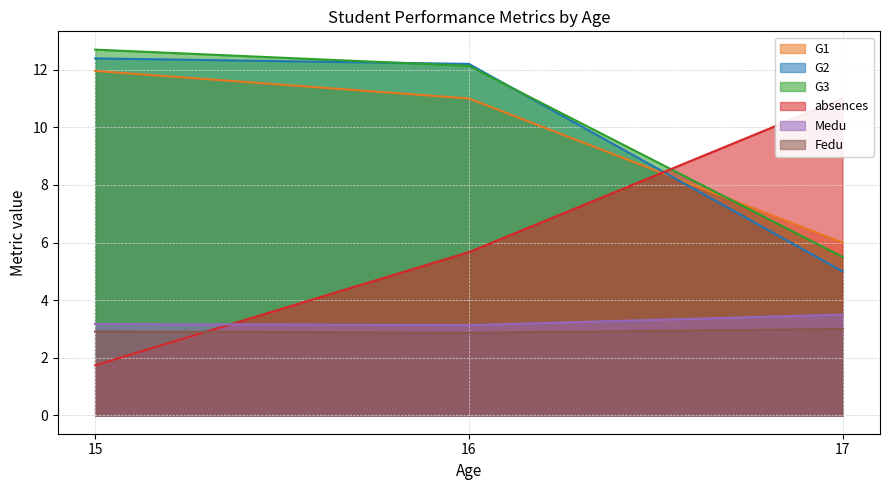

The G3 series shows 17.2 at 15. True or false?

False